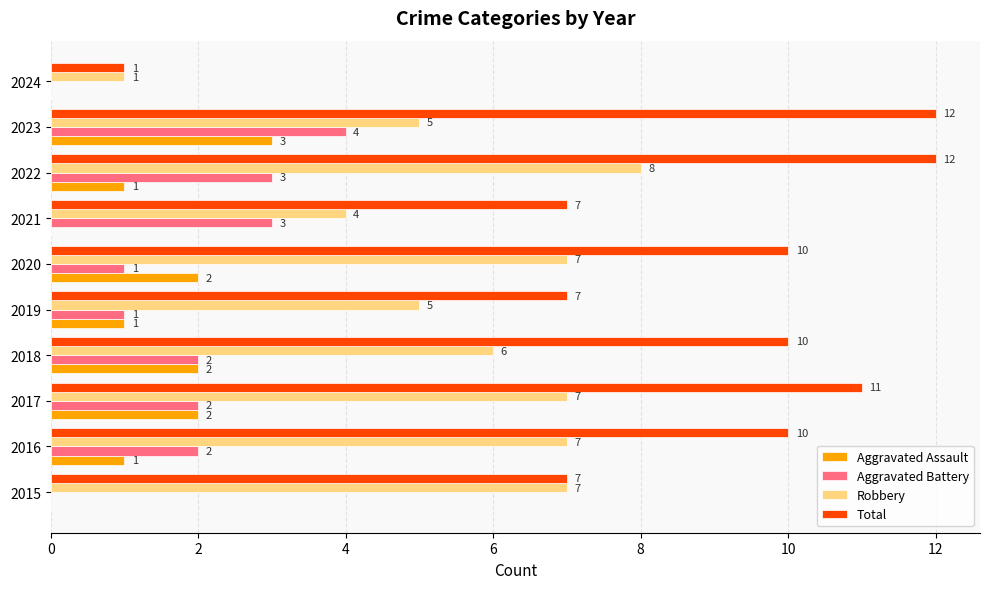

What is the total value across all series at 2021?

14